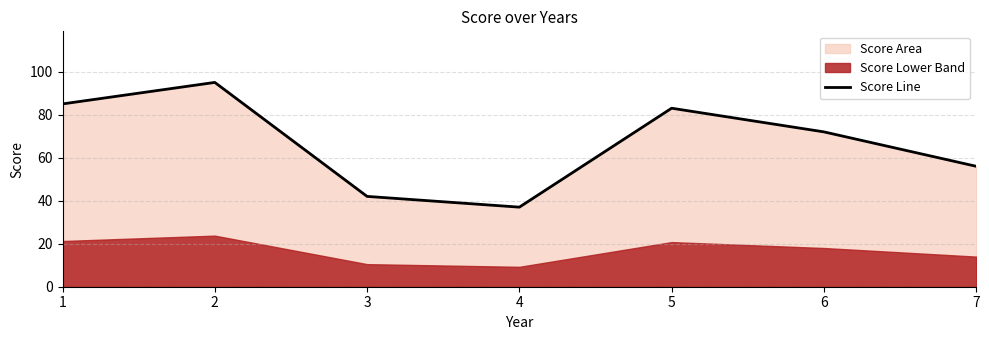

How many interior local peaks (higher than both neighbors) does the data have?

2